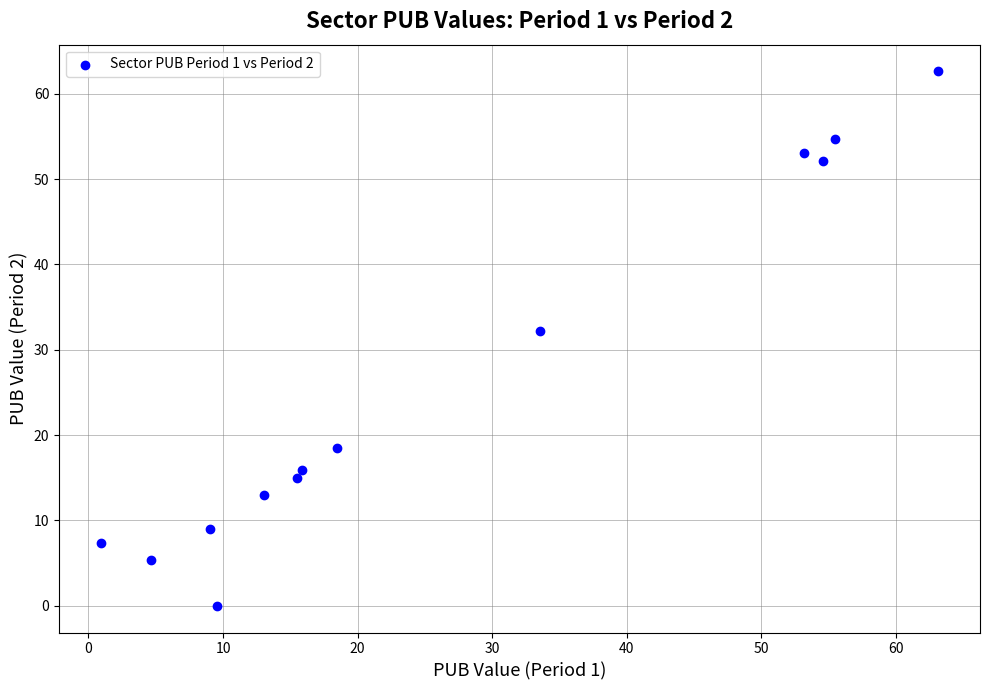

What is the range of X values (max minus min)?

62.2